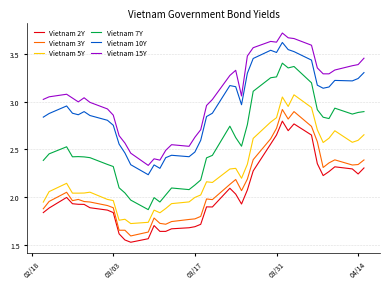

True or false: Vietnam 10Y and Vietnam 5Y cross at least once.

False